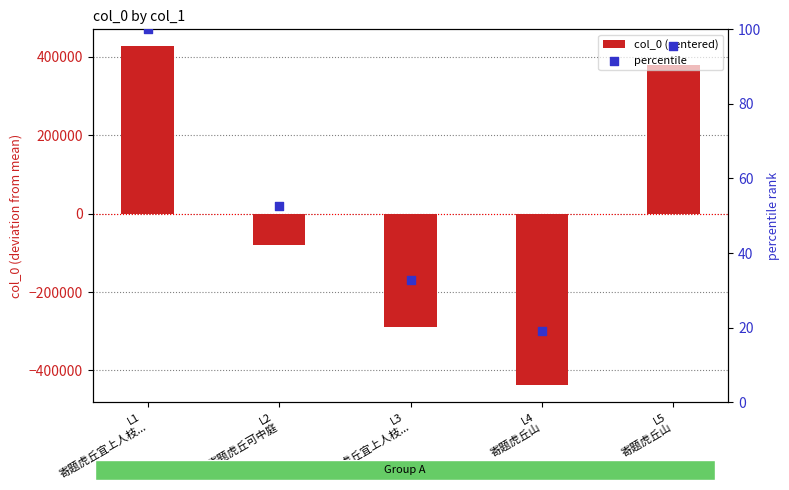

At how many categories does at least one series exceed 386309?

1